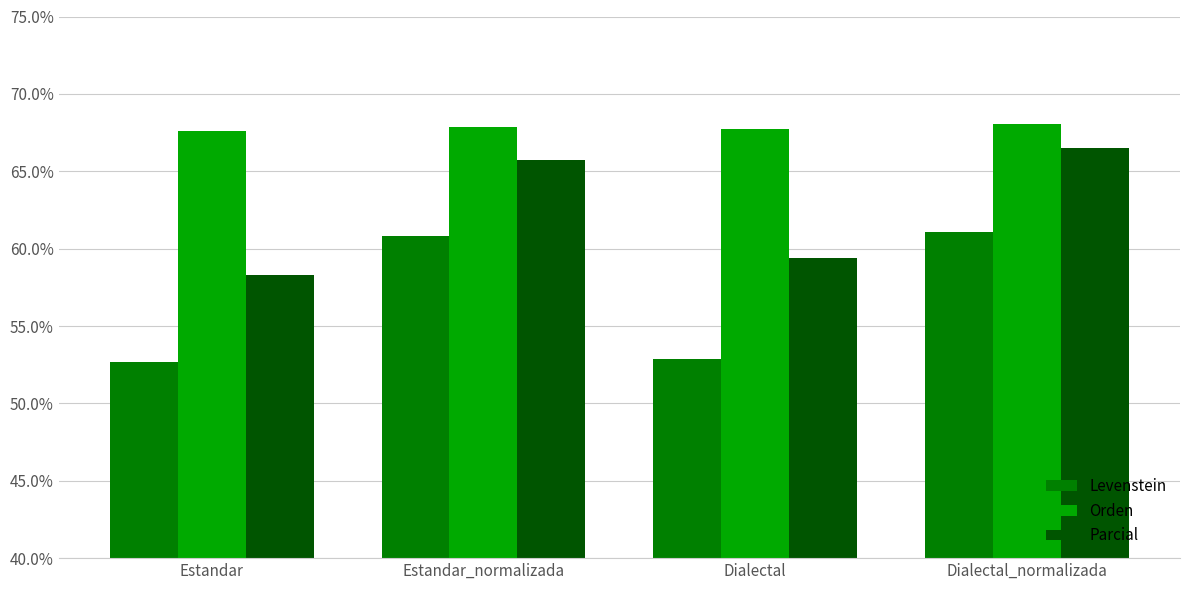

List the series in order of their overall mean, highest first.

Orden, Parcial, Levenstein